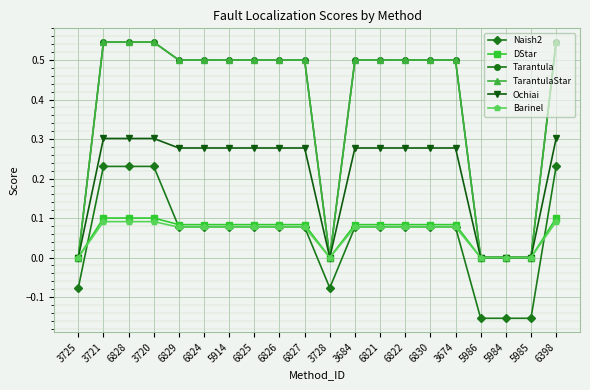

Which series has the widest spread of values?

Tarantula